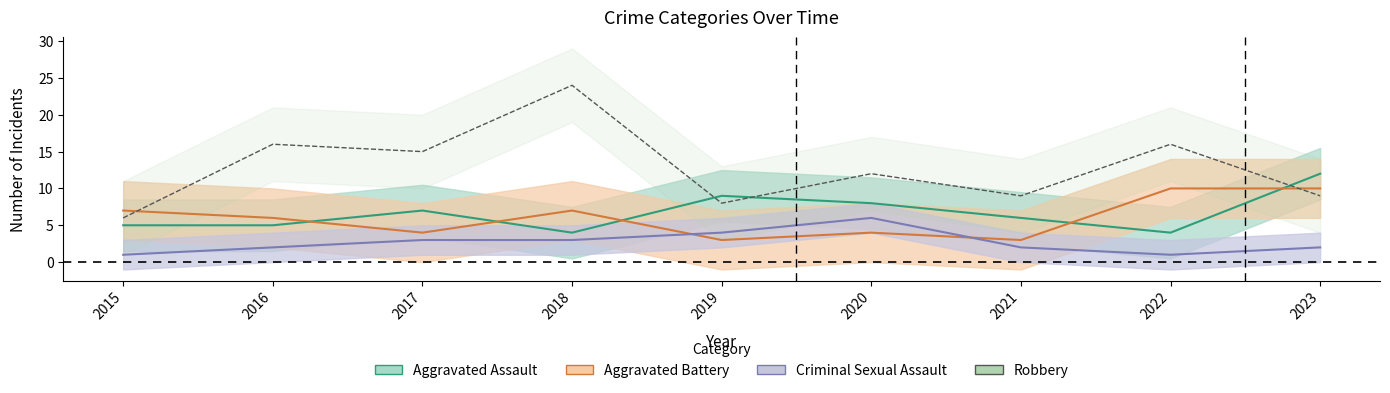

Which series has the largest total across all categories?

Robbery